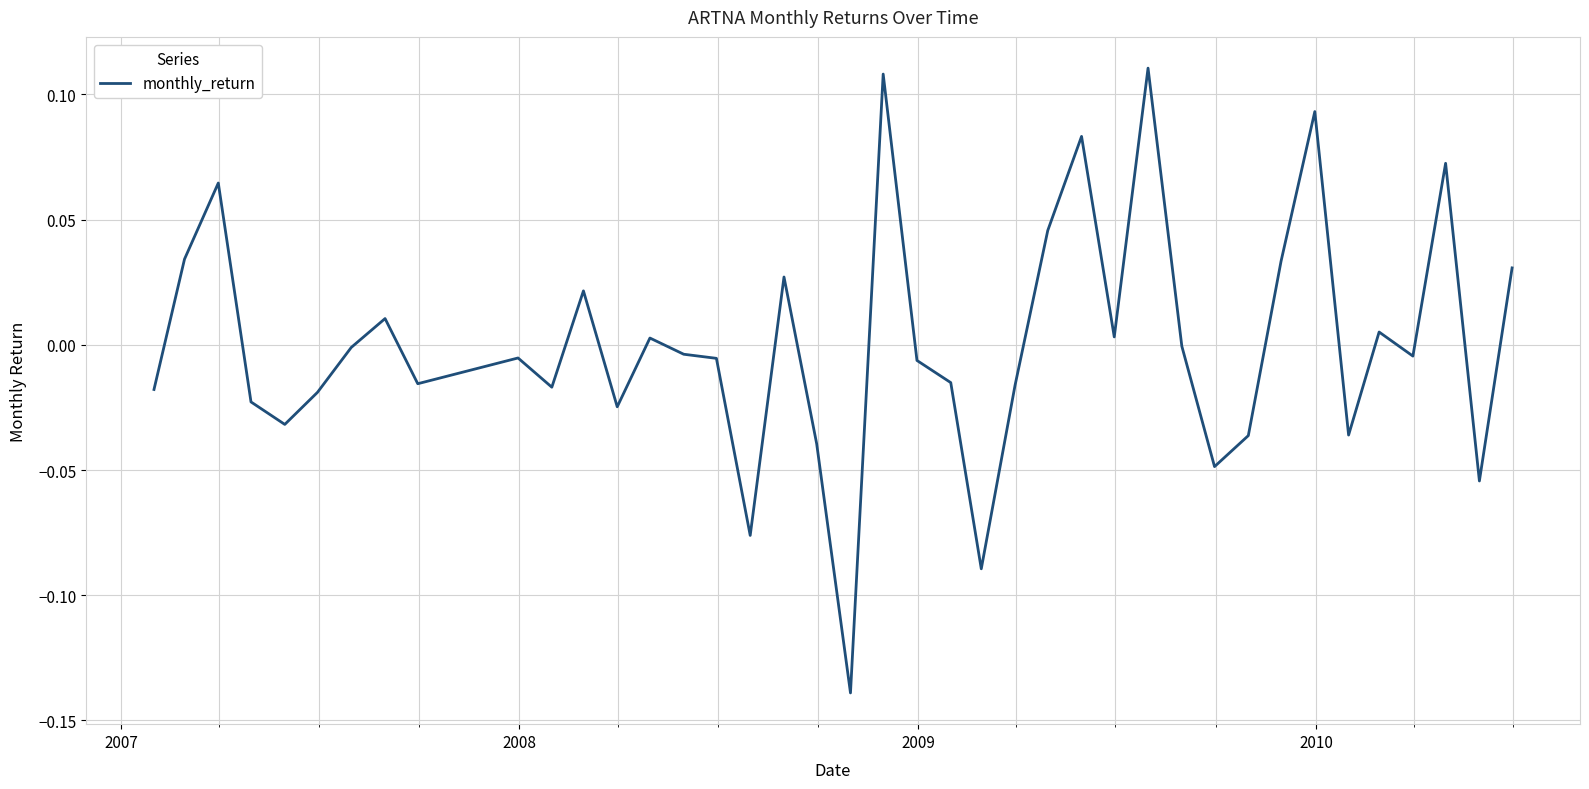

Is this an area chart (filled region under the line)?

No